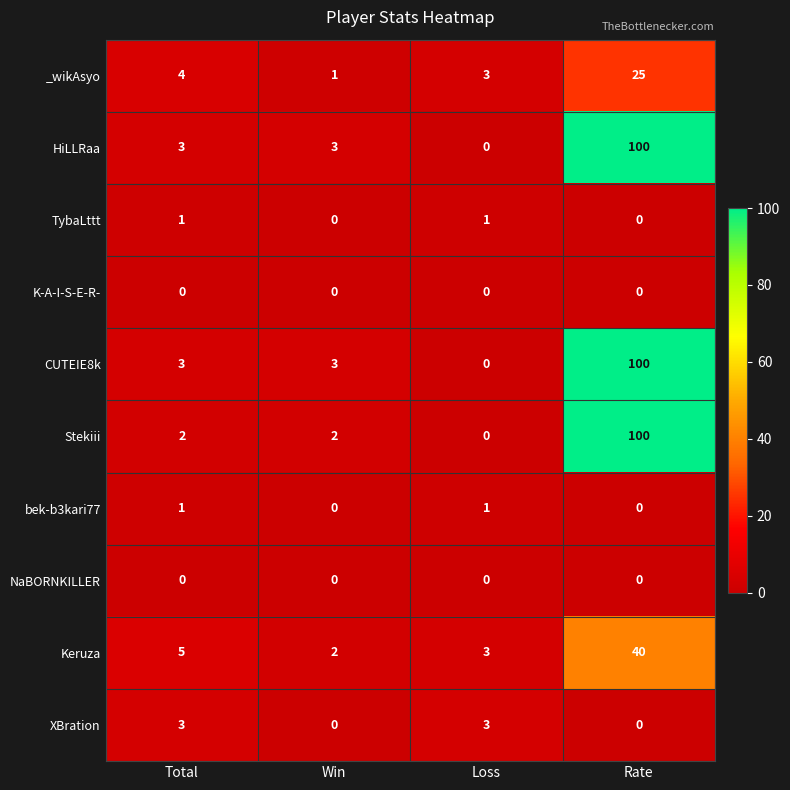

At which category is the sum across all series the highest?

Rate